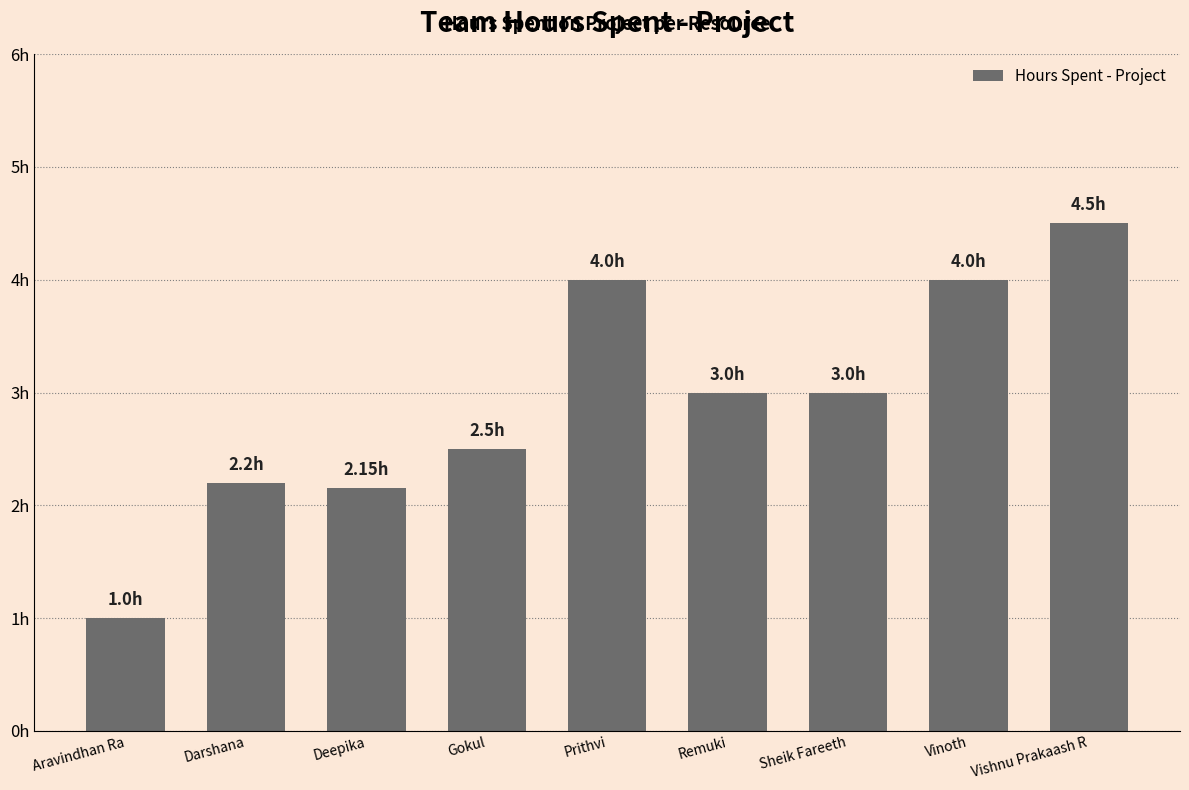

List the labels in order of value, largest first.

Vishnu Prakaash R, Prithvi, Vinoth, Remuki, Sheik Fareeth, Gokul, Darshana, Deepika, Aravindhan Ra